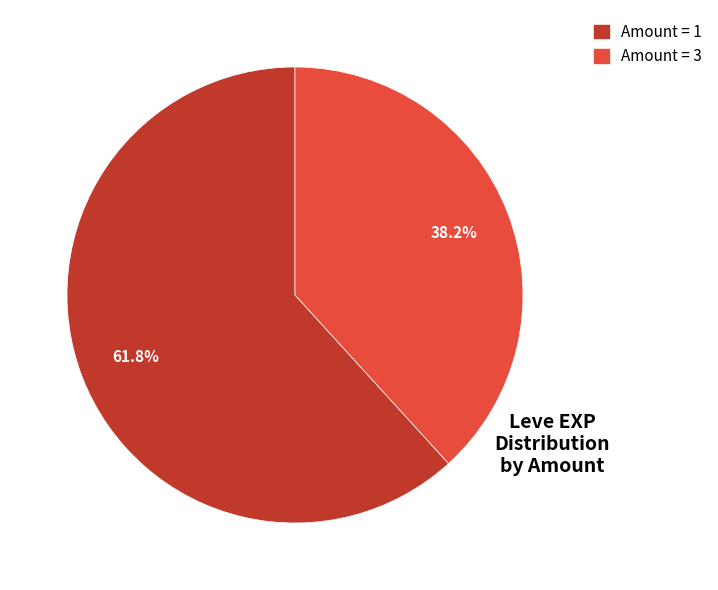

Is there a majority slice in this chart?

Yes